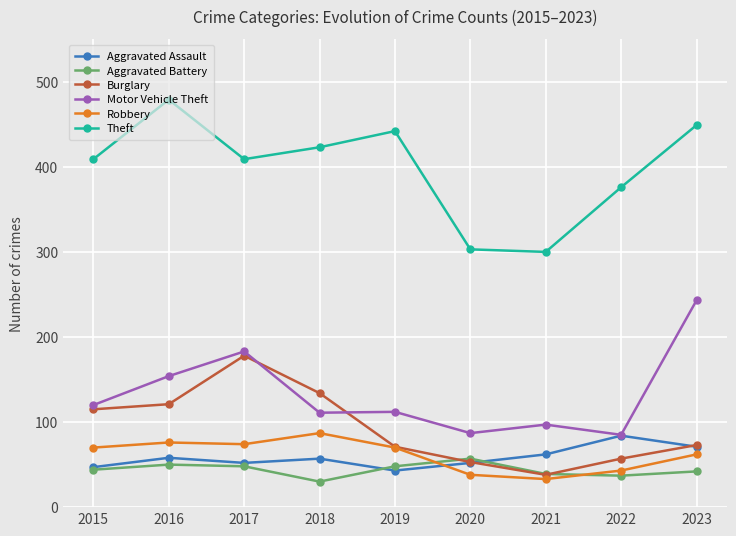

Between 2016 and 2020, which series saw the biggest shift?

Theft